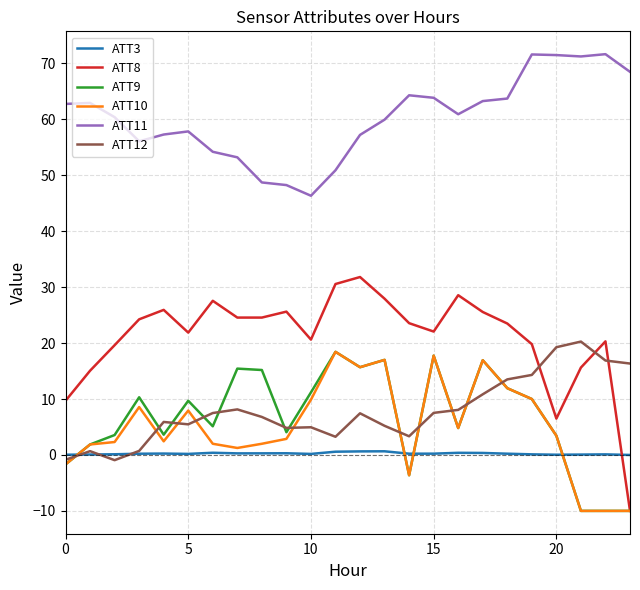

What is the maximum value for ATT10?

18.4